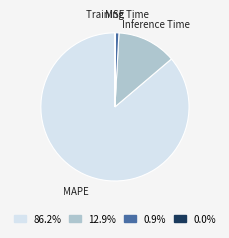

What is the largest slice in the pie chart?

MAPE